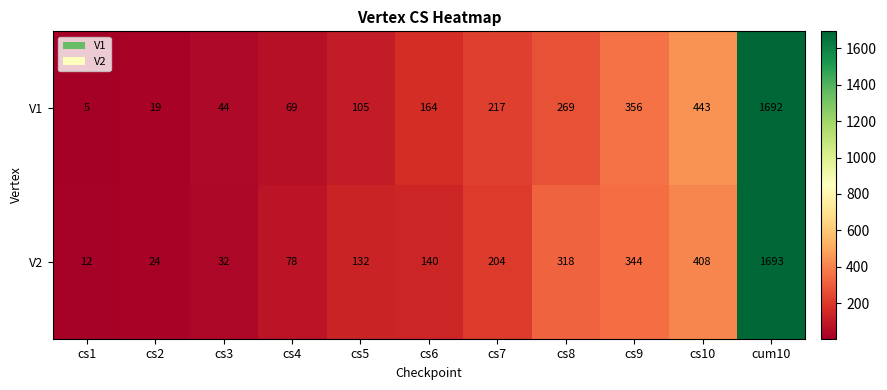

The value of V1 at cs6 is 164. True or false?

True